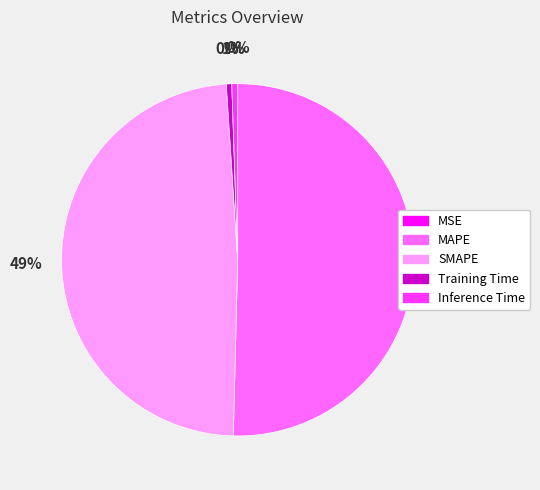

What is the largest slice in the pie chart?

MAPE